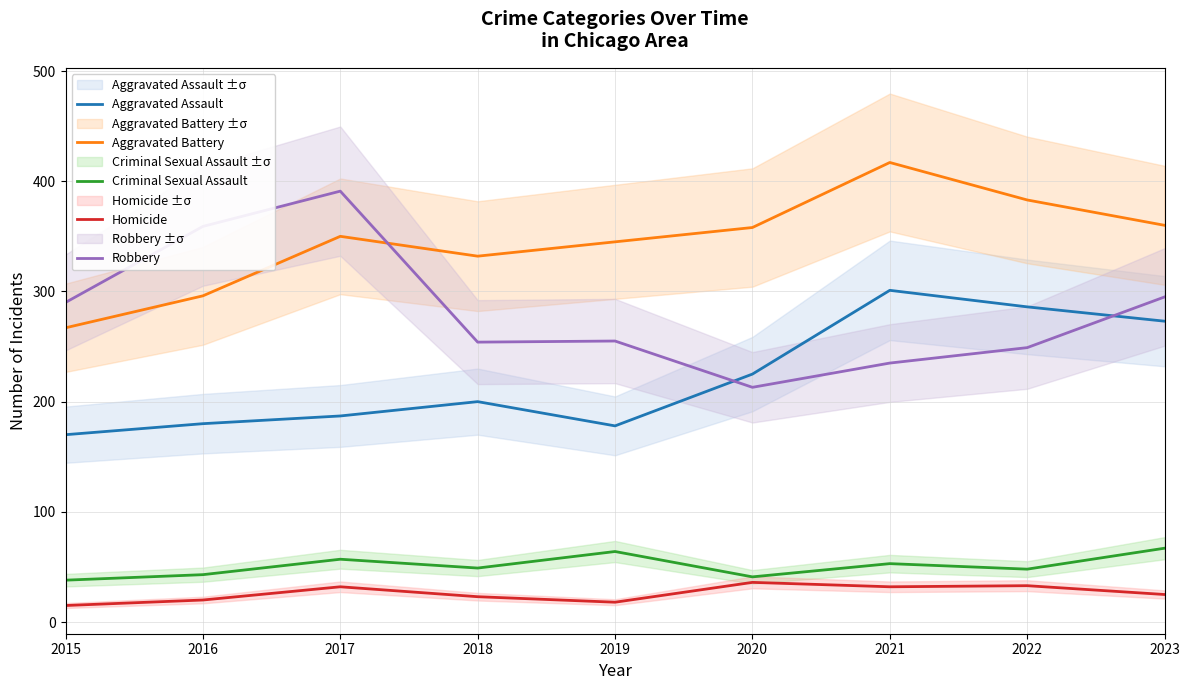

In Robbery, how many points are lower than both neighbors (excluding endpoints)?

2